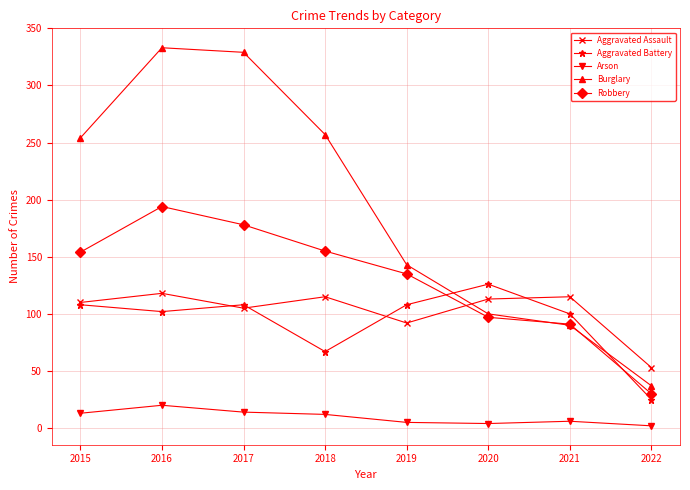

Where does the Arson series first go above 12?

2015